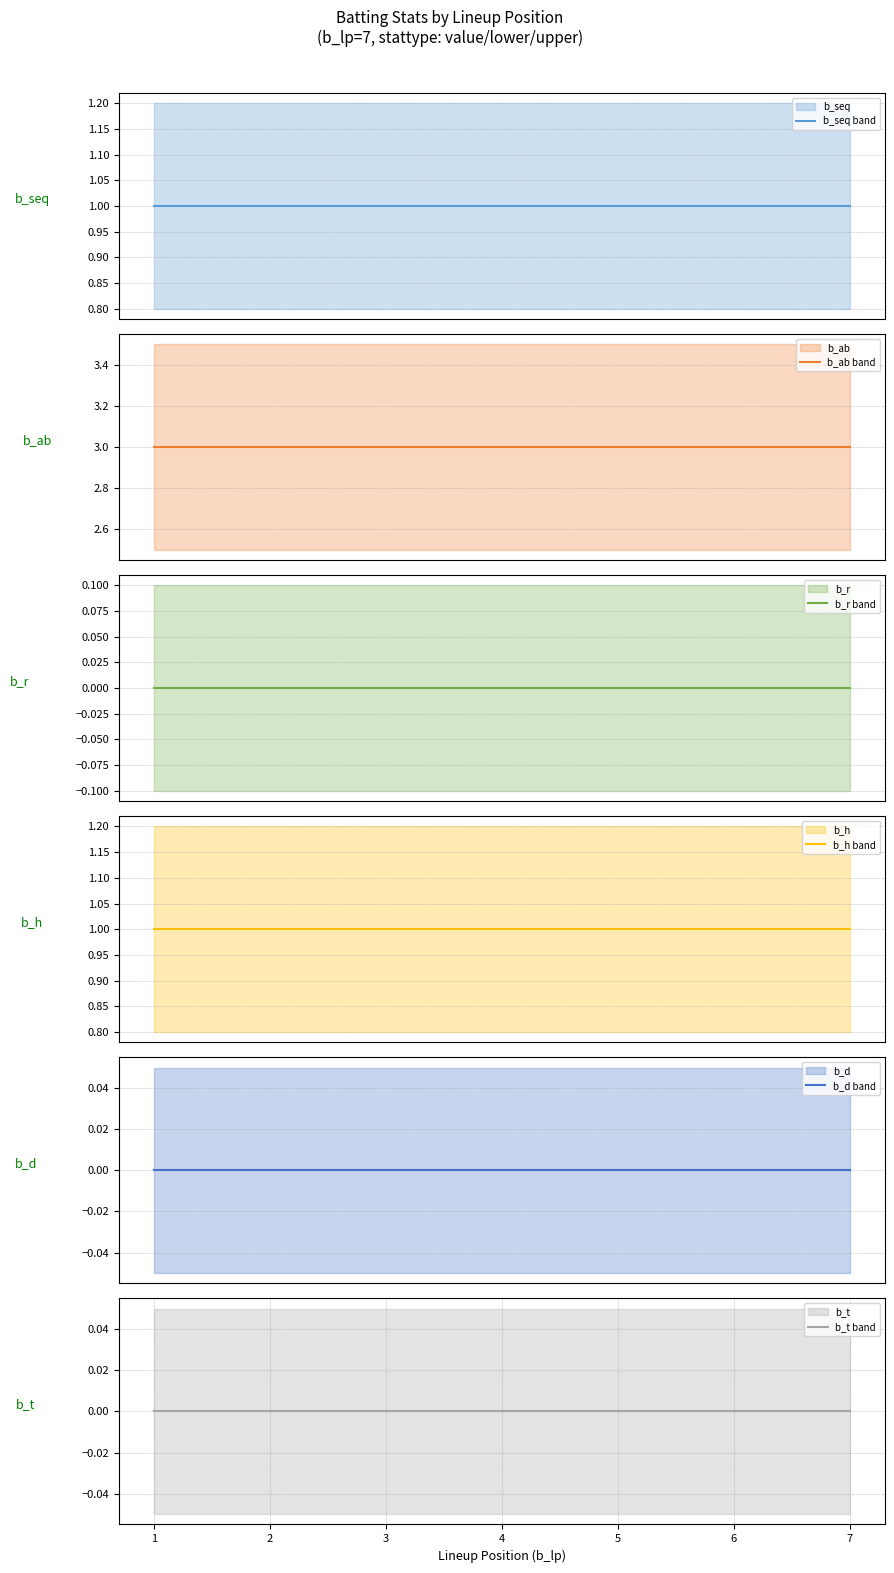

What is the total value across all series at 6?

5